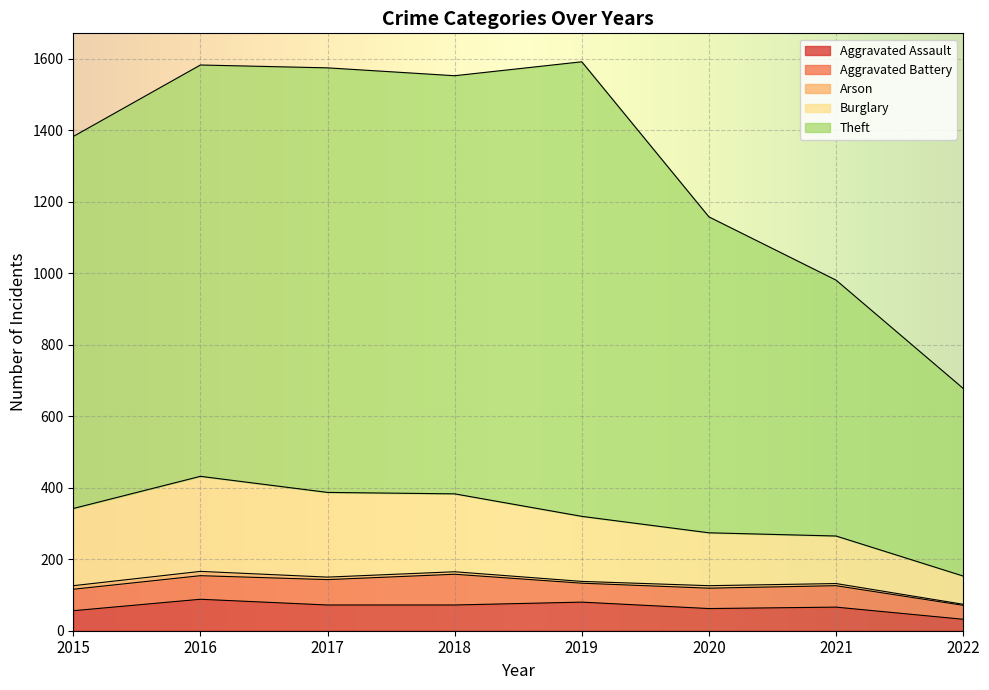

The value of Aggravated Assault at 2017 is 72. True or false?

True